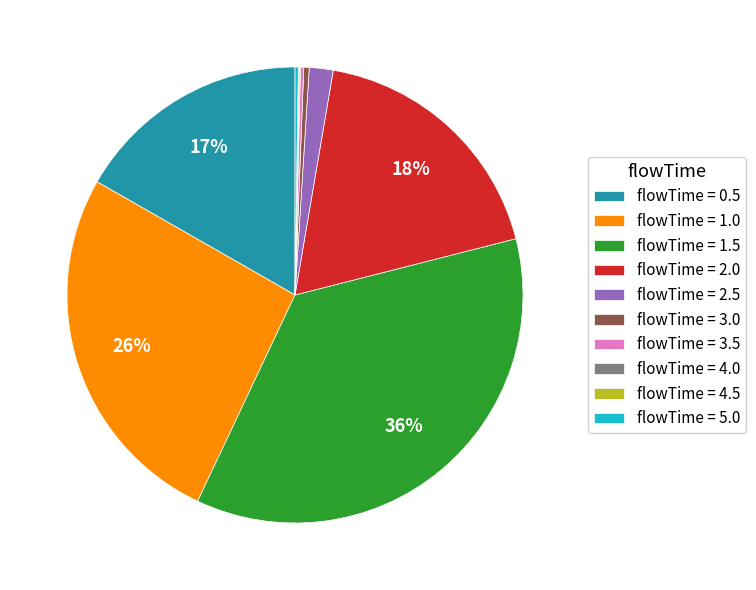

To the nearest percent, what is the difference between the largest and smallest slice percentages?

36%